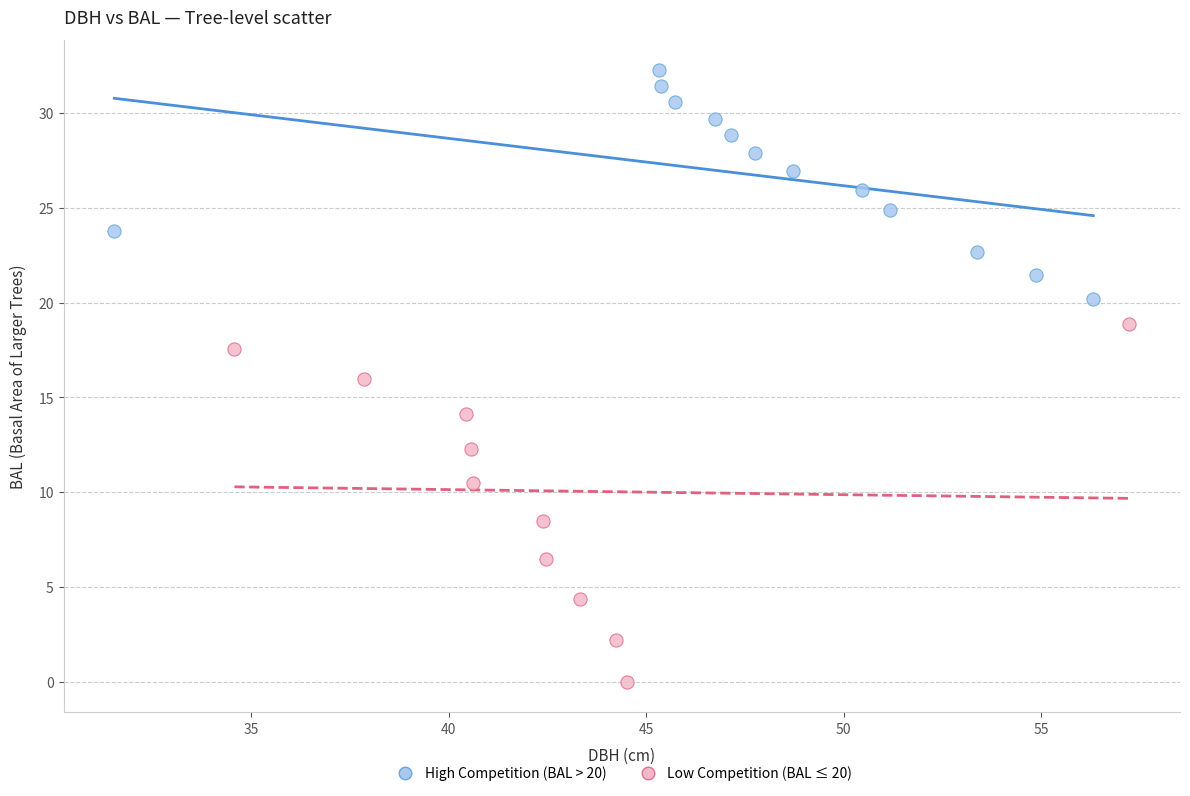

Which series reaches the minimum Y coordinate?

Low Competition (BAL ≤ 20)